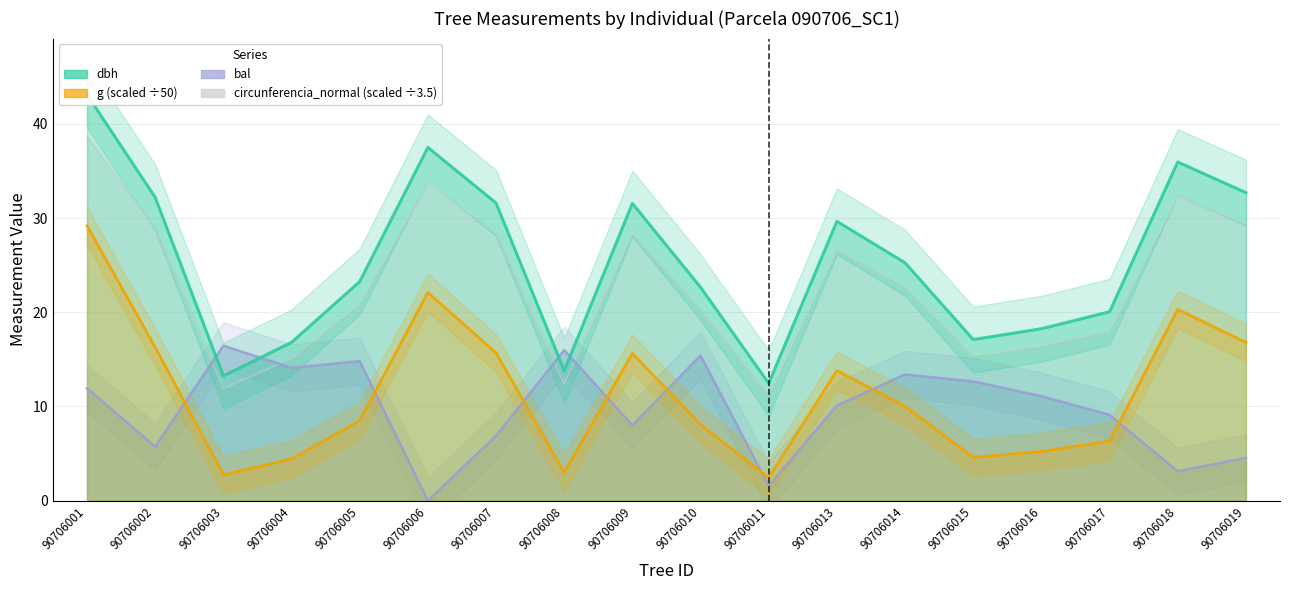

Reading left to right, list all the values displayed in this chart.

dbh: 90706001=43.1	90706002=32.2	90706003=13.2	90706004=16.8	90706005=23.2	90706006=37.5	90706007=31.6	90706008=13.8	90706009=31.6	90706010=22.6	90706011=12.4	90706013=29.6	90706014=25.2	90706015=17.1	90706016=18.2	90706017=20.1	90706018=36.0	90706019=32.7
g: 90706001=29.2	90706002=16.3	90706003=2.8	90706004=4.4	90706005=8.5	90706006=22.1	90706007=15.7	90706008=3.0	90706009=15.6	90706010=8.1	90706011=2.4	90706013=13.8	90706014=10.0	90706015=4.6	90706016=5.2	90706017=6.3	90706018=20.3	90706019=16.8
bal: 90706001=11.9	90706002=5.7	90706003=16.4	90706004=14.1	90706005=14.8	90706006=0.0	90706007=6.9	90706008=16.0	90706009=8.0	90706010=15.4	90706011=1.6	90706013=10.1	90706014=13.4	90706015=12.7	90706016=11.1	90706017=9.1	90706018=3.1	90706019=4.5
circunferencia_normal: 90706001=38.7	90706002=28.9	90706003=11.9	90706004=15.1	90706005=20.9	90706006=33.7	90706007=28.4	90706008=12.4	90706009=28.3	90706010=20.3	90706011=11.2	90706013=26.6	90706014=22.7	90706015=15.3	90706016=16.4	90706017=18.0	90706018=32.3	90706019=29.4